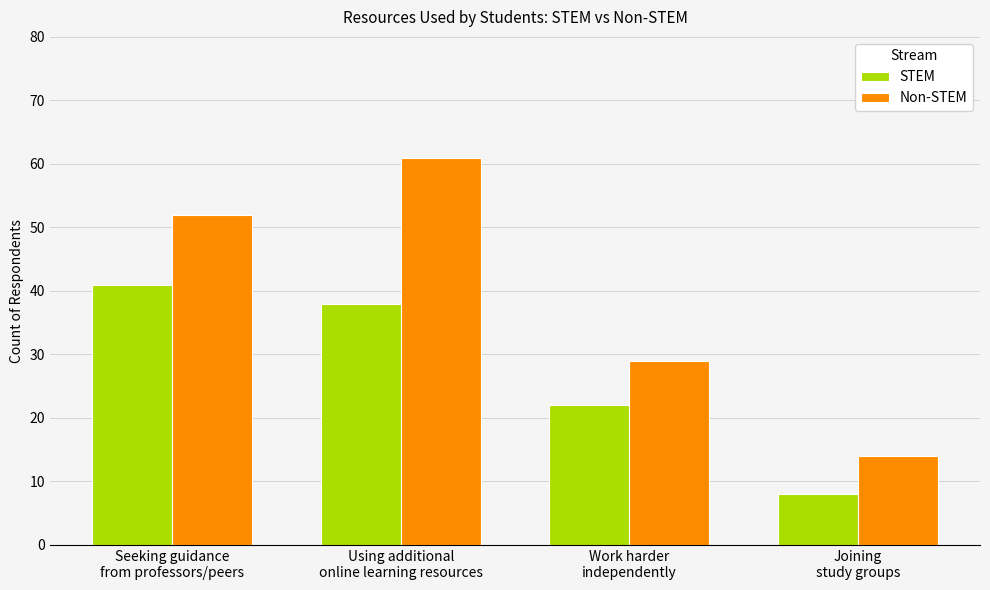

The STEM series shows 38 at Using additional
online learning resources. True or false?

True